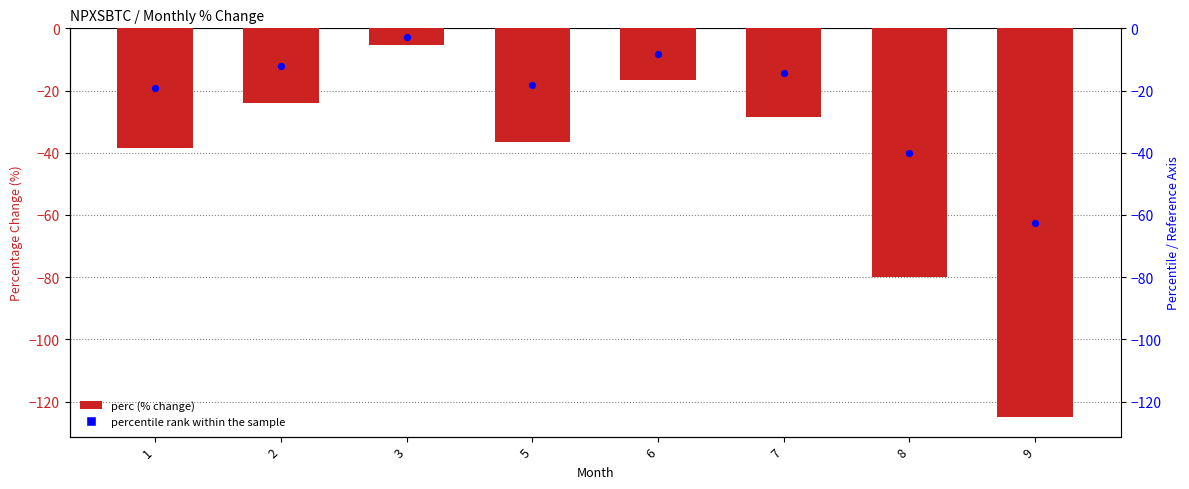

Is the value of percentile rank within the sample at 1 greater than the value of perc at 3?

No